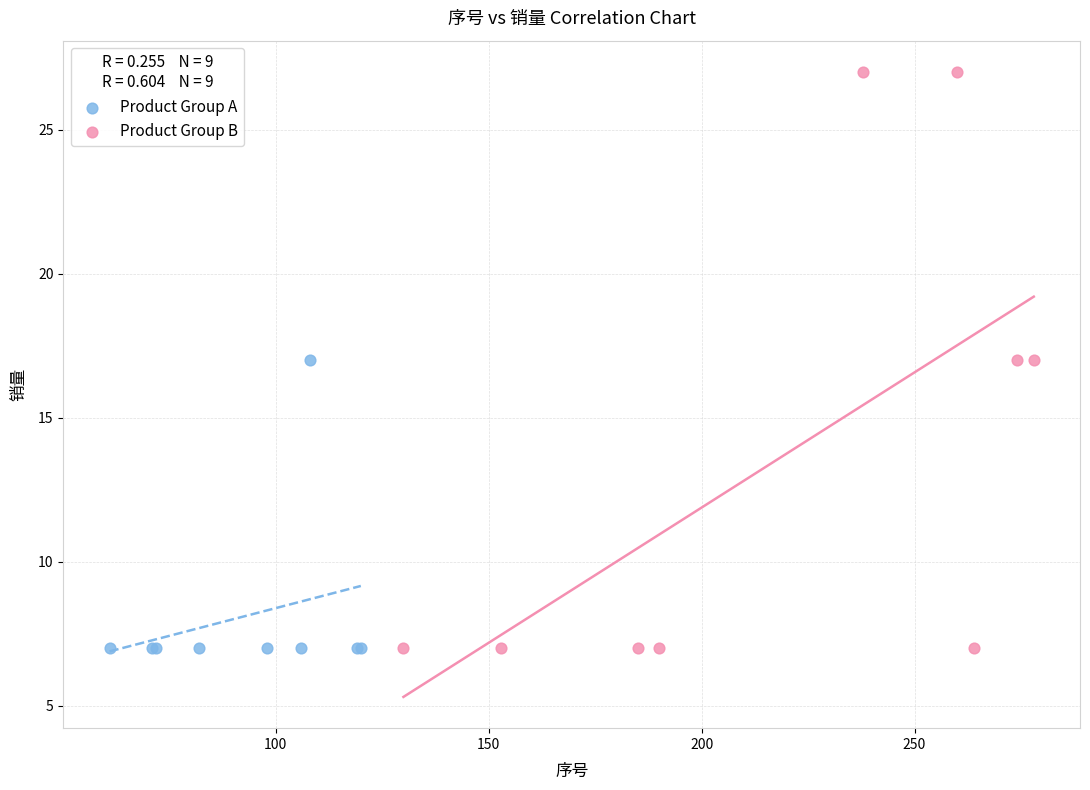

Which series contains the highest Y value?

Product Group B